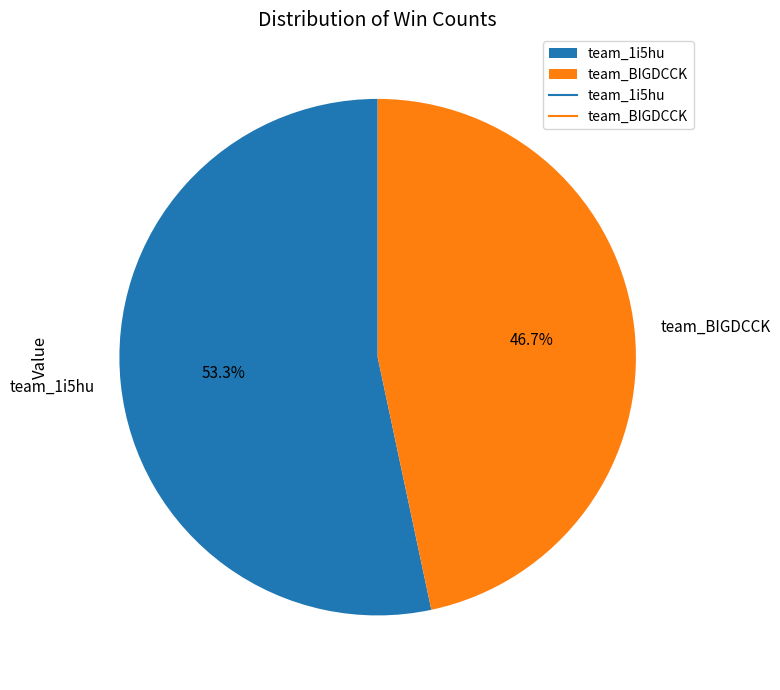

What percentage is the team_1i5hu slice, to the nearest percent?

53%